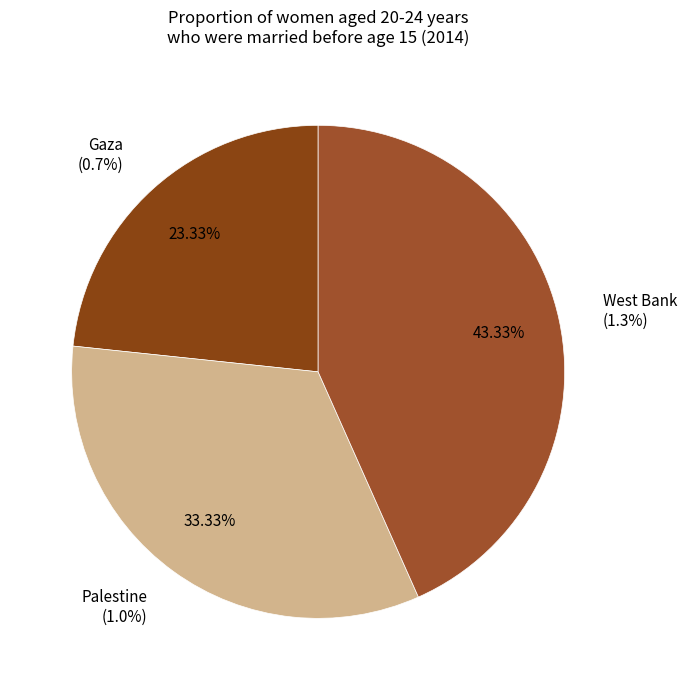

How many segments does this pie chart have?

3